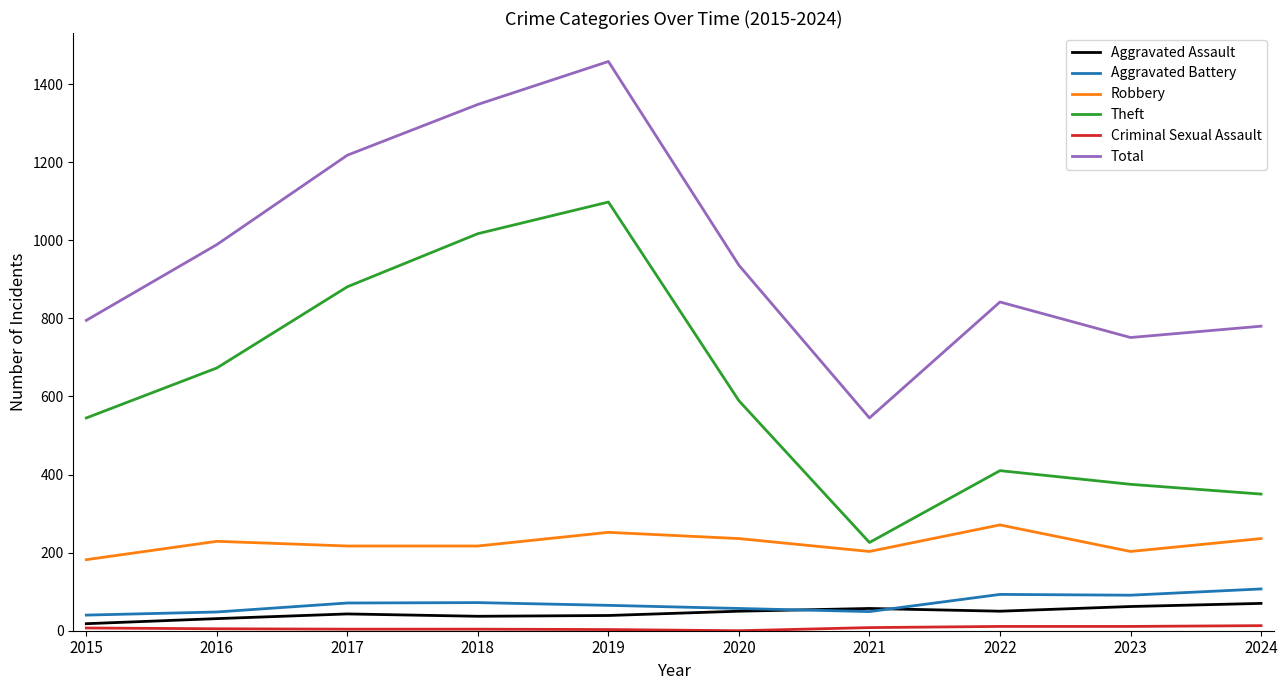

Which series has the widest spread of values?

Total